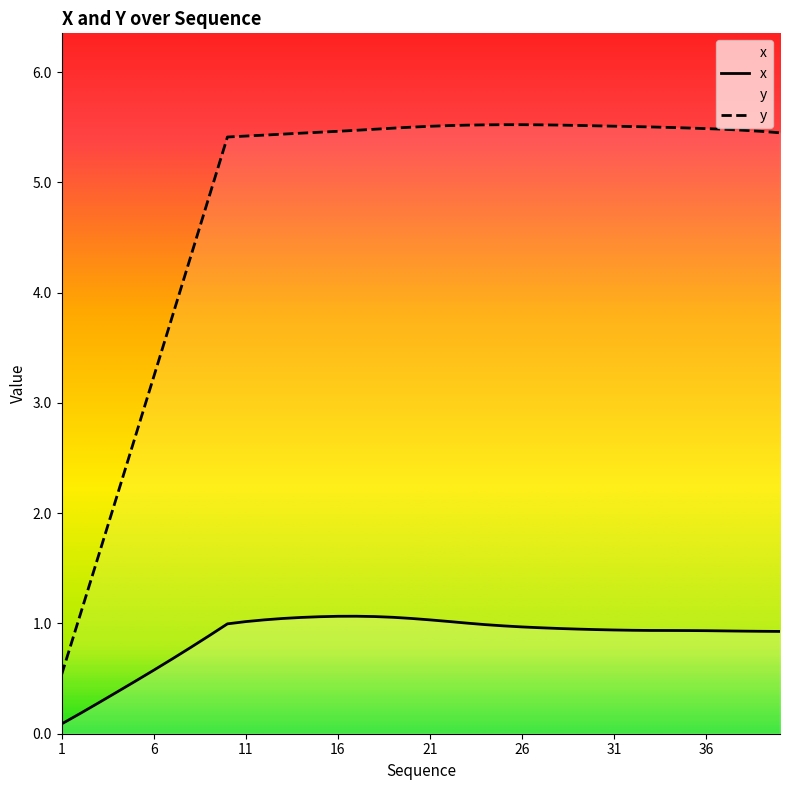

Reading right to left, list all the values displayed in this chart.

x: 0.9	0.9	0.9	0.9	0.9	0.9	0.9	0.9	0.9	0.9	0.9	0.9	1.0	1.0	1.0	1.0	1.0	1.0	1.0	1.0	1.0	1.1	1.1	1.1	1.1	1.1	1.1	1.0	1.0	1.0	1.0	0.9	0.8	0.7	0.6	0.5	0.4	0.3	0.2	0.1
y: 5.4	5.5	5.5	5.5	5.5	5.5	5.5	5.5	5.5	5.5	5.5	5.5	5.5	5.5	5.5	5.5	5.5	5.5	5.5	5.5	5.5	5.5	5.5	5.5	5.5	5.5	5.4	5.4	5.4	5.4	5.4	4.9	4.3	3.8	3.2	2.7	2.2	1.6	1.1	0.5